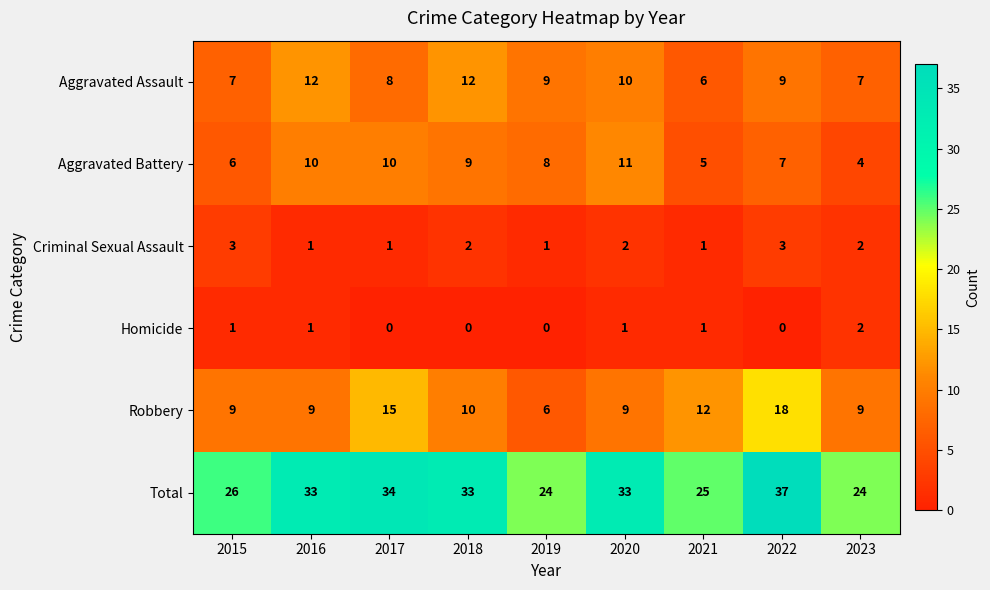

The Criminal Sexual Assault series shows 2 at 2018. True or false?

True